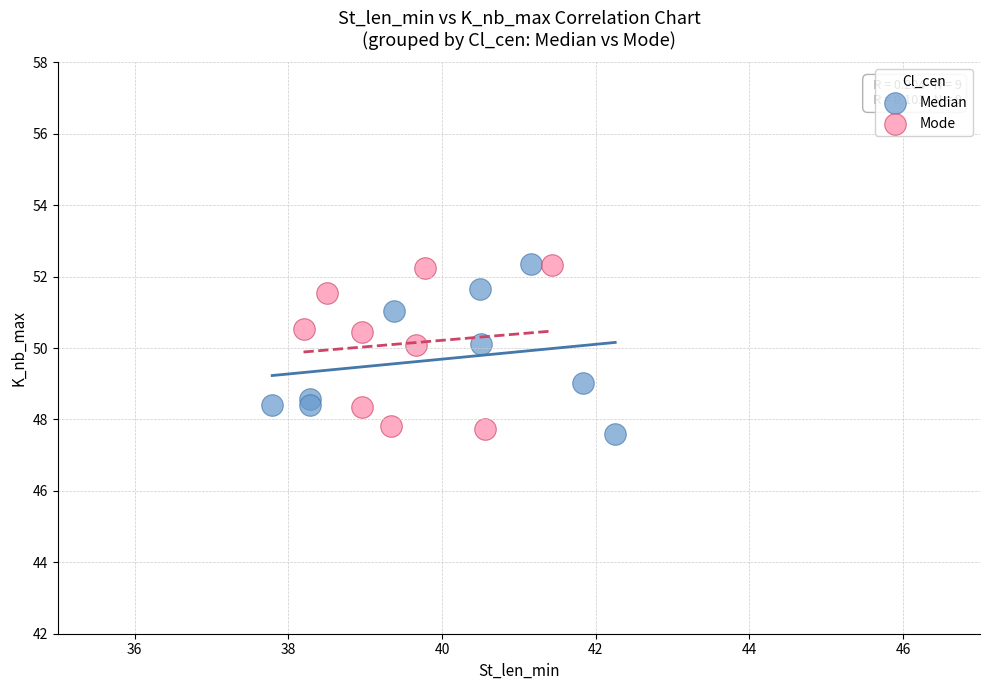

What are all the series names shown in the legend?

Median, Mode